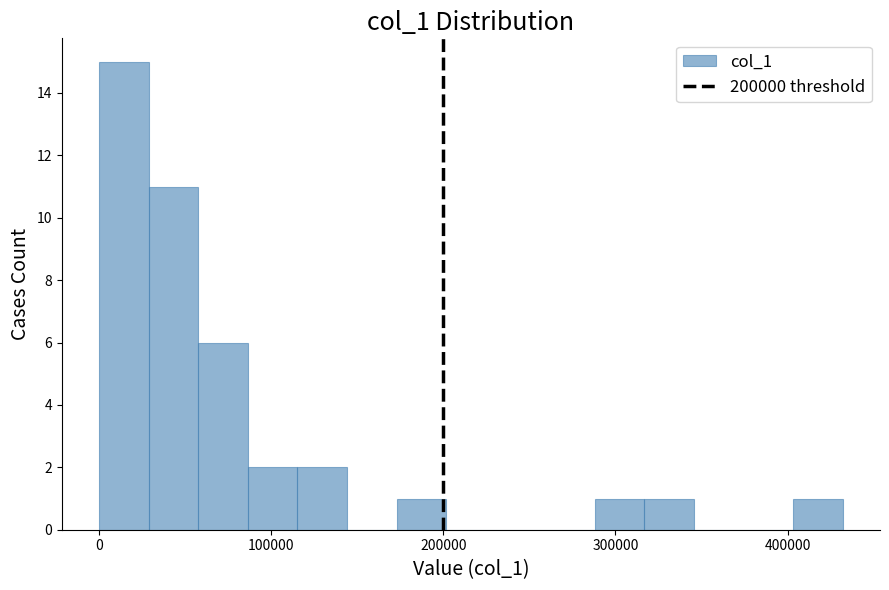

Around what value on the x-axis is the tallest bar? Give the approximate position of its centre, as read against the axis.

10000